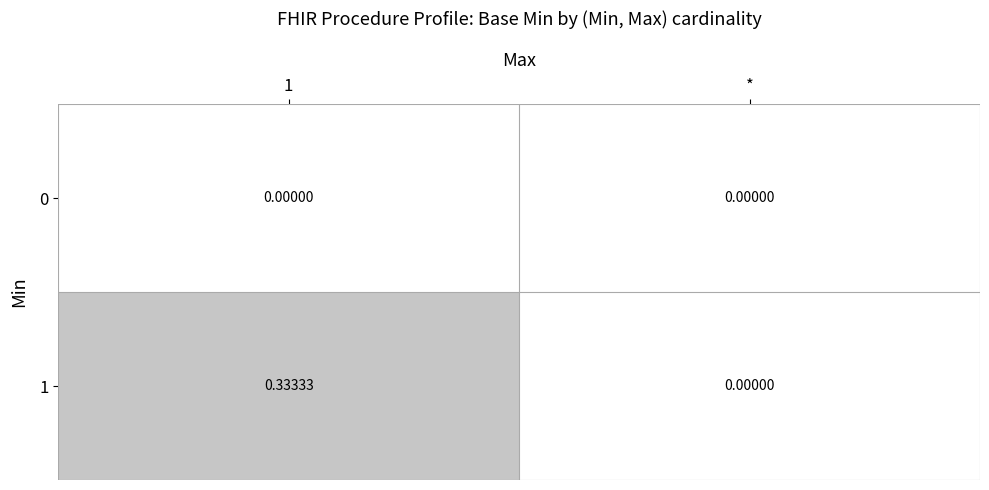

Where is 1 nearest to the value 0?

*